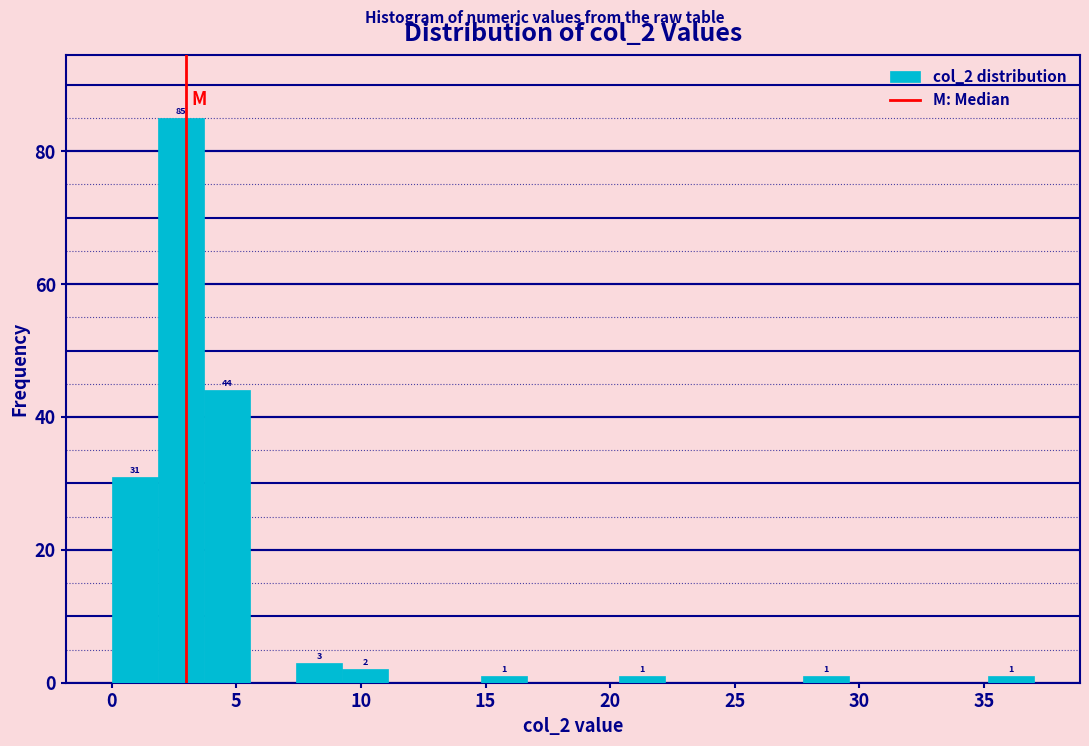

Read against the x-axis, roughly where is the centre of the tallest bar?

3.0